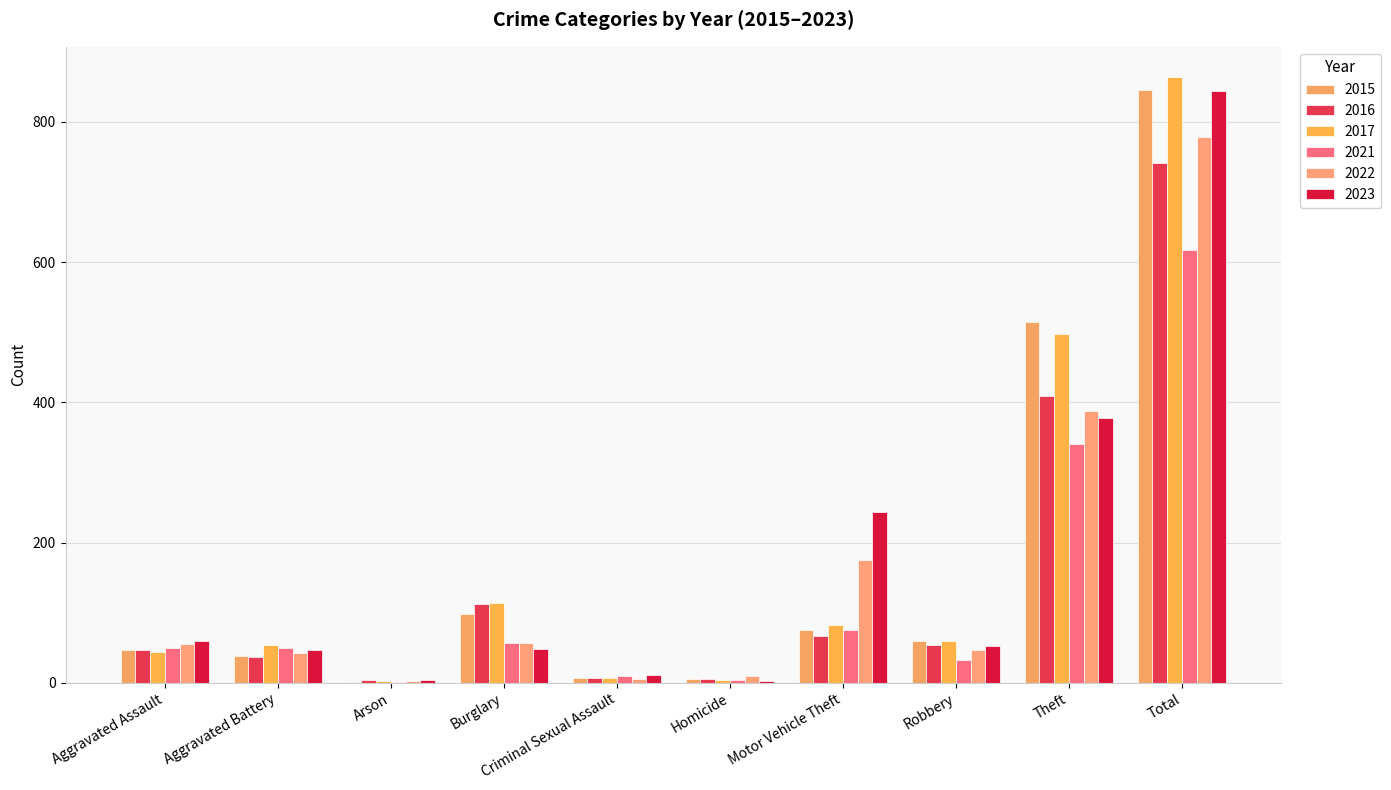

Between Arson and Burglary, which series saw the biggest shift?

2017